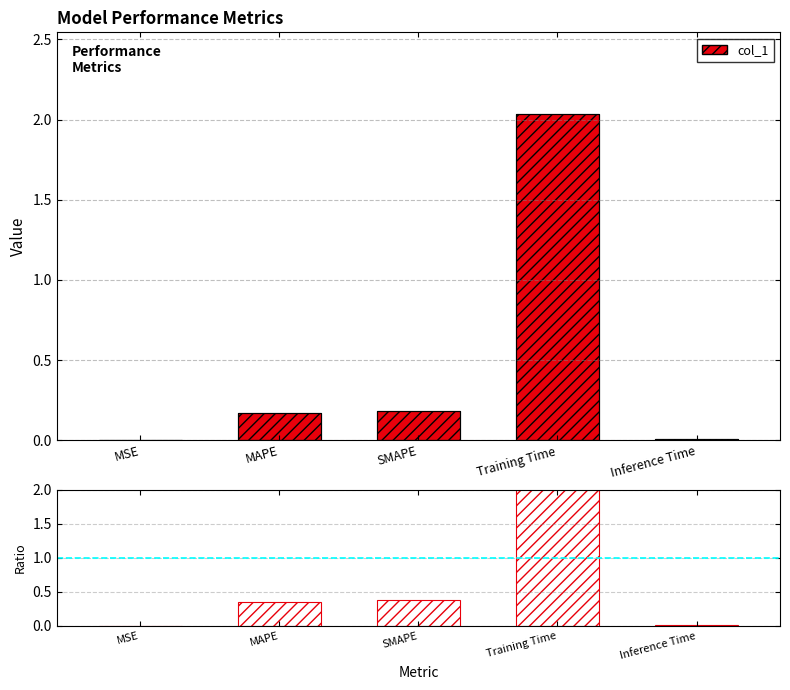

Between Training Time and MAPE, which is larger?

Training Time